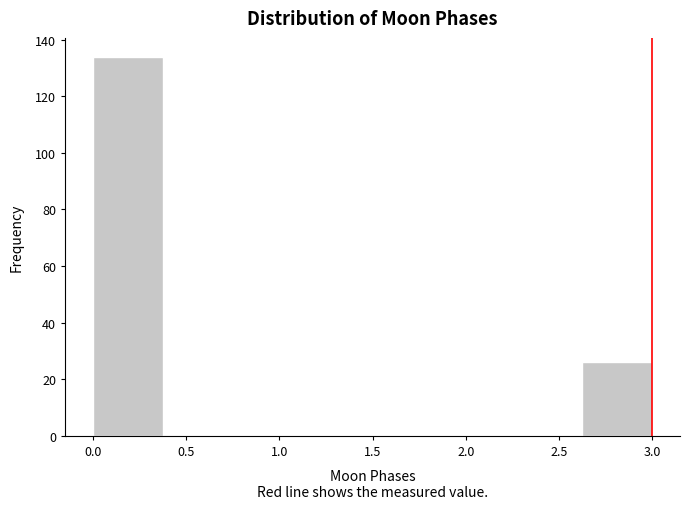

Reading left to right, list every bar in this chart as the range it spans on the x-axis followed by its height. Neither the bar edges nor the heights are printed on the chart, so give them approximately, as read against the axes.

0.000 to 0.375: 134
0.375 to 0.750: 0
0.750 to 1.125: 0
1.125 to 1.500: 0
1.500 to 1.875: 0
1.875 to 2.250: 0
2.250 to 2.625: 0
2.625 to 3.000: 26